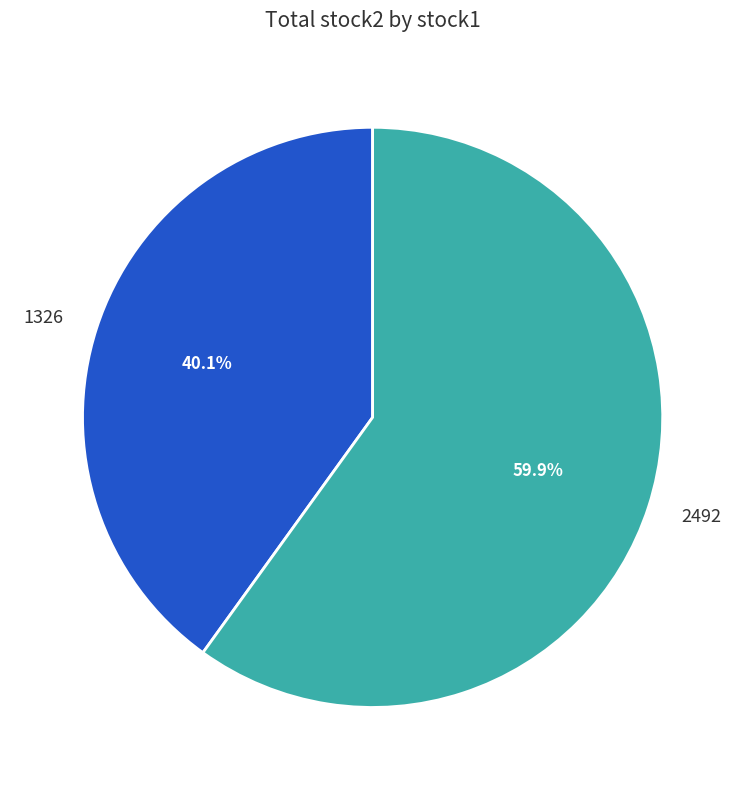

How many slices are in this pie chart?

2